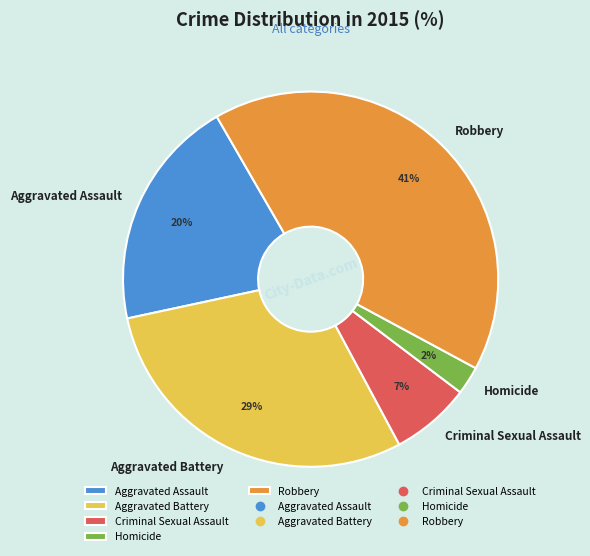

Does any single category account for the majority?

No